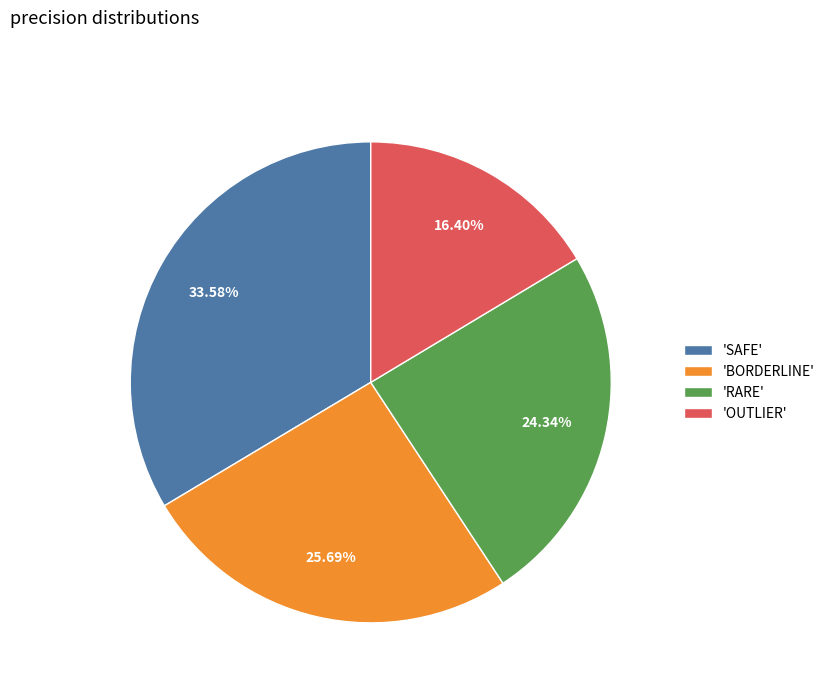

What is the smallest slice in the pie chart?

'OUTLIER'